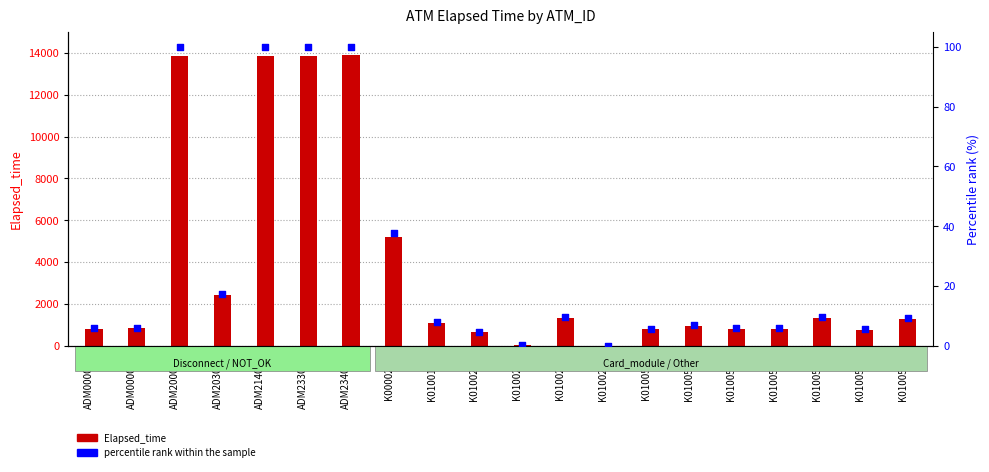

Which series has the largest total across all categories?

Elapsed_time